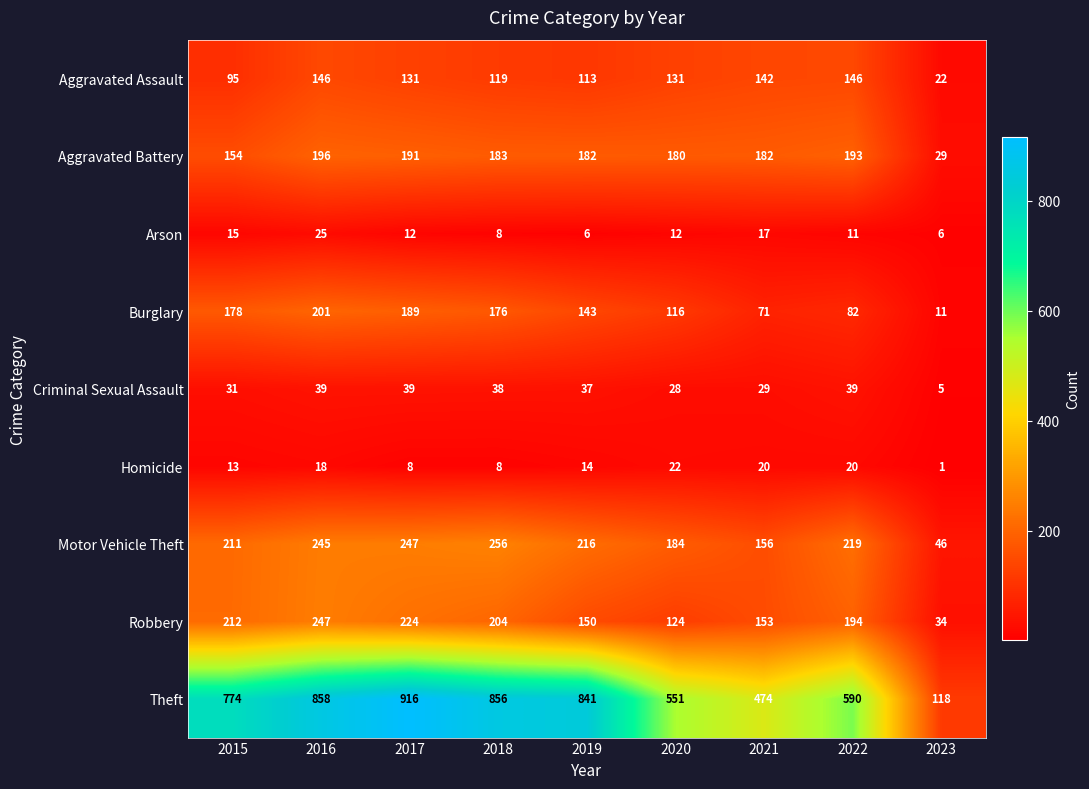

Is it true that Criminal Sexual Assault equals 3 at 2023?

False